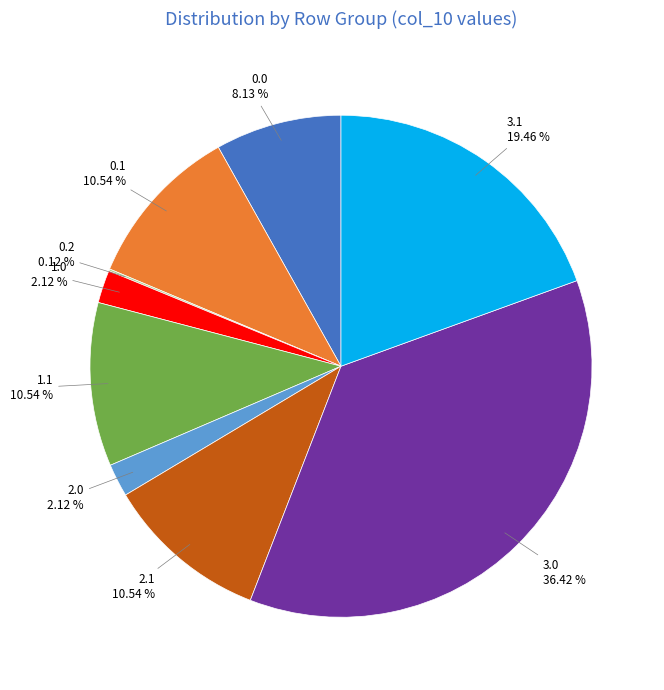

Approximately how many times larger is the value at 1.1 10.54 % compared to 2.0 2.12 %?

5.0